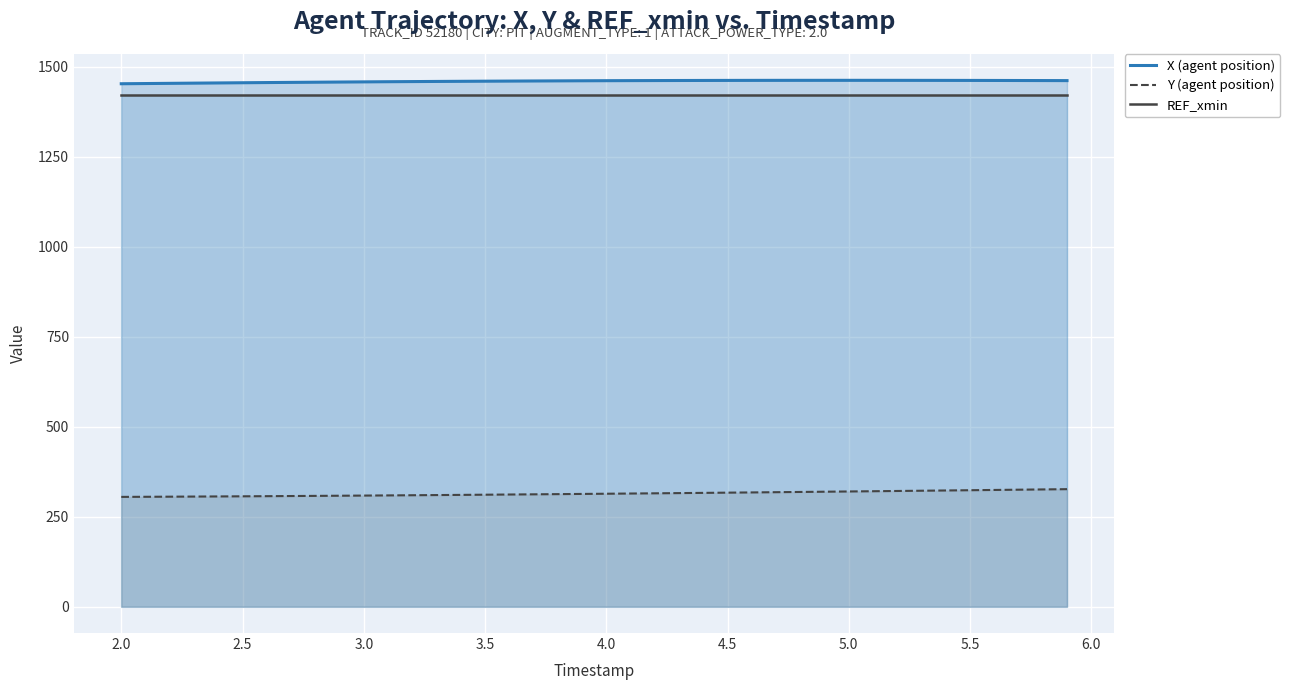

Does the chart display data point markers on the line(s)?

No